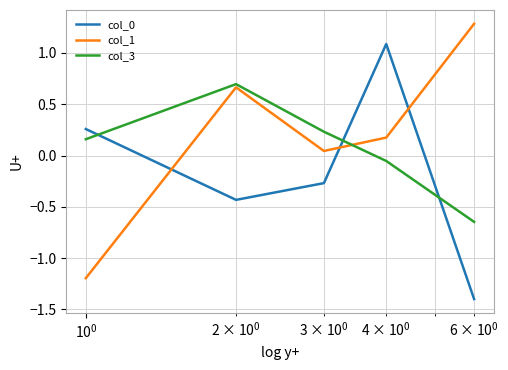

What is the maximum value for col_1?

1.3